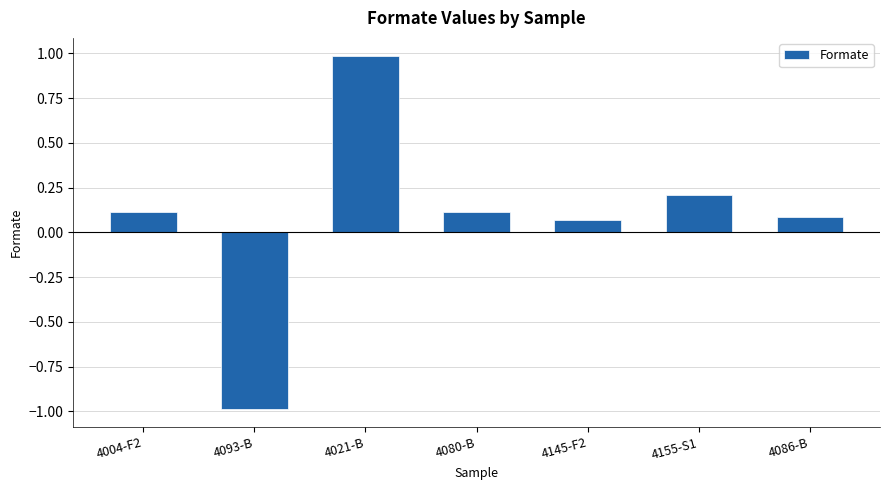

Is it true that the value at 4021-B is 1.0?

True